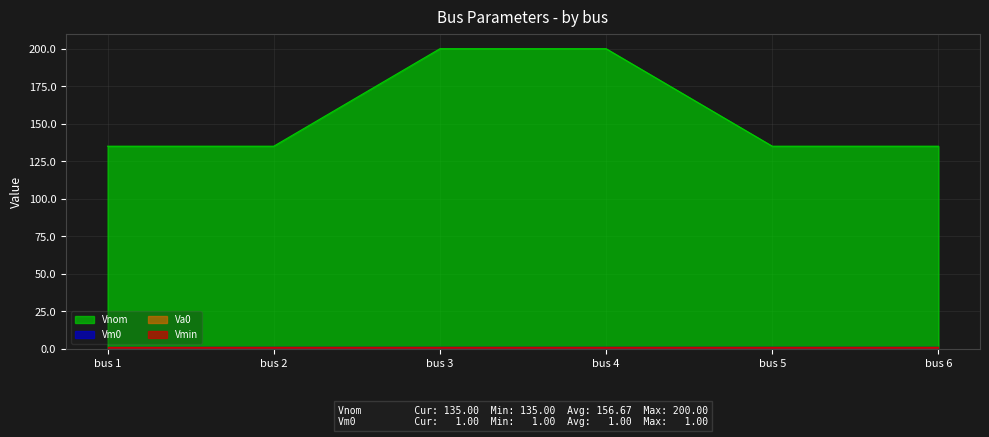

Does the chart display data point markers on the line(s)?

No